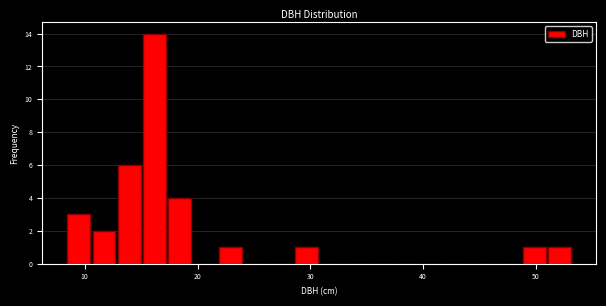

Around what value on the x-axis is the tallest bar? Give the approximate position of its centre, as read against the axis.

16